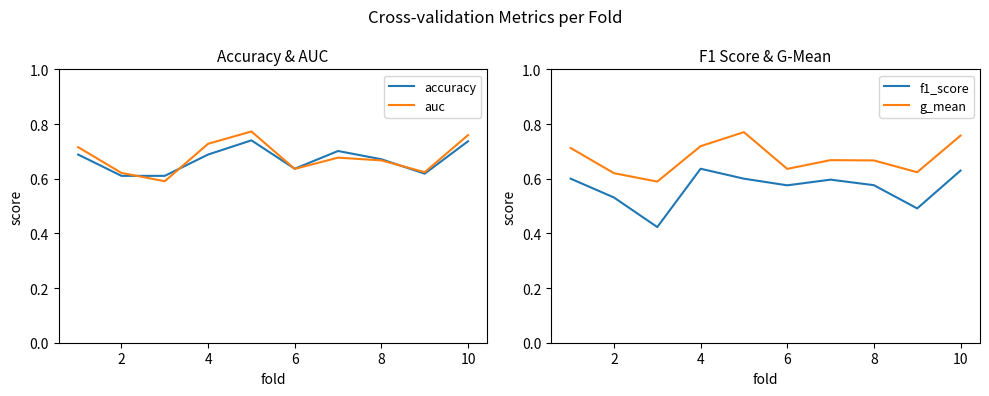

True or false: g_mean and f1_score intersect in this chart.

False